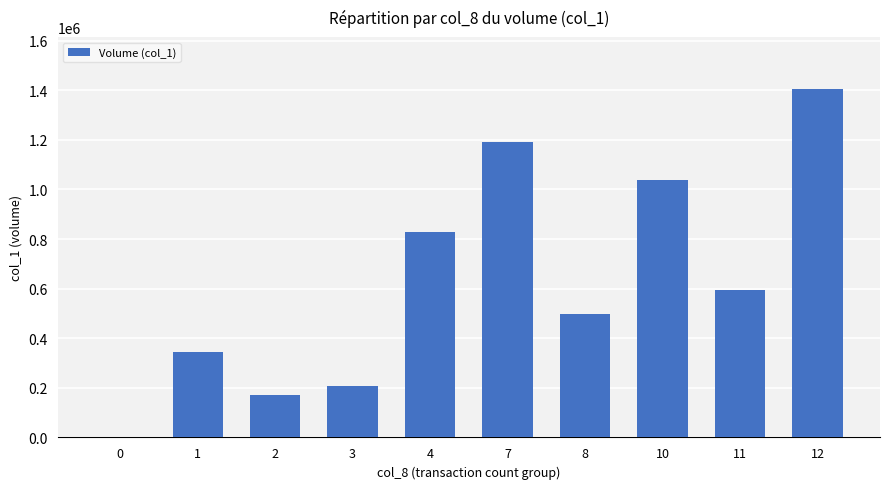

The value at 11 is 595000. True or false?

True